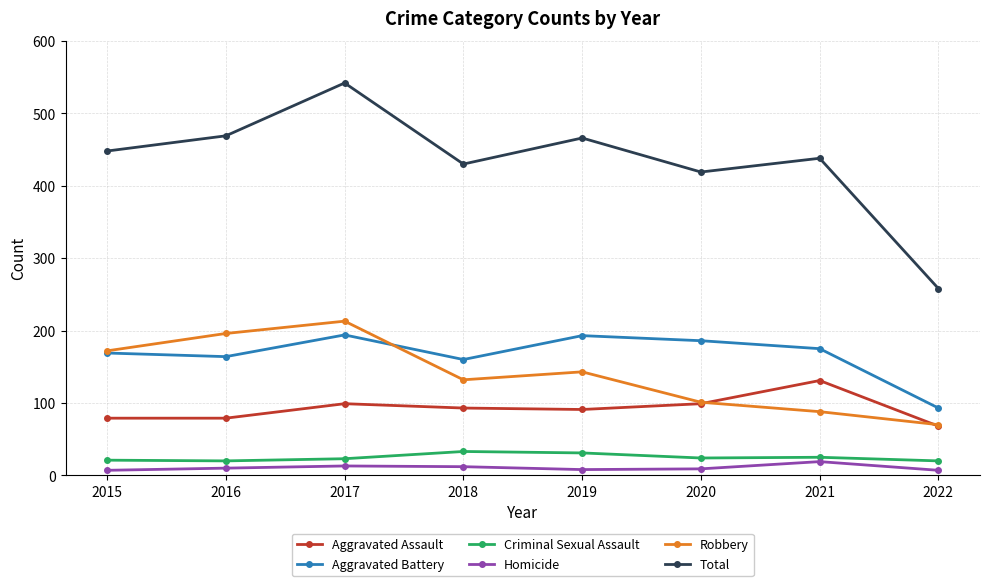

Is the value of Aggravated Assault at 2017 greater than the value of Criminal Sexual Assault at 2020?

Yes